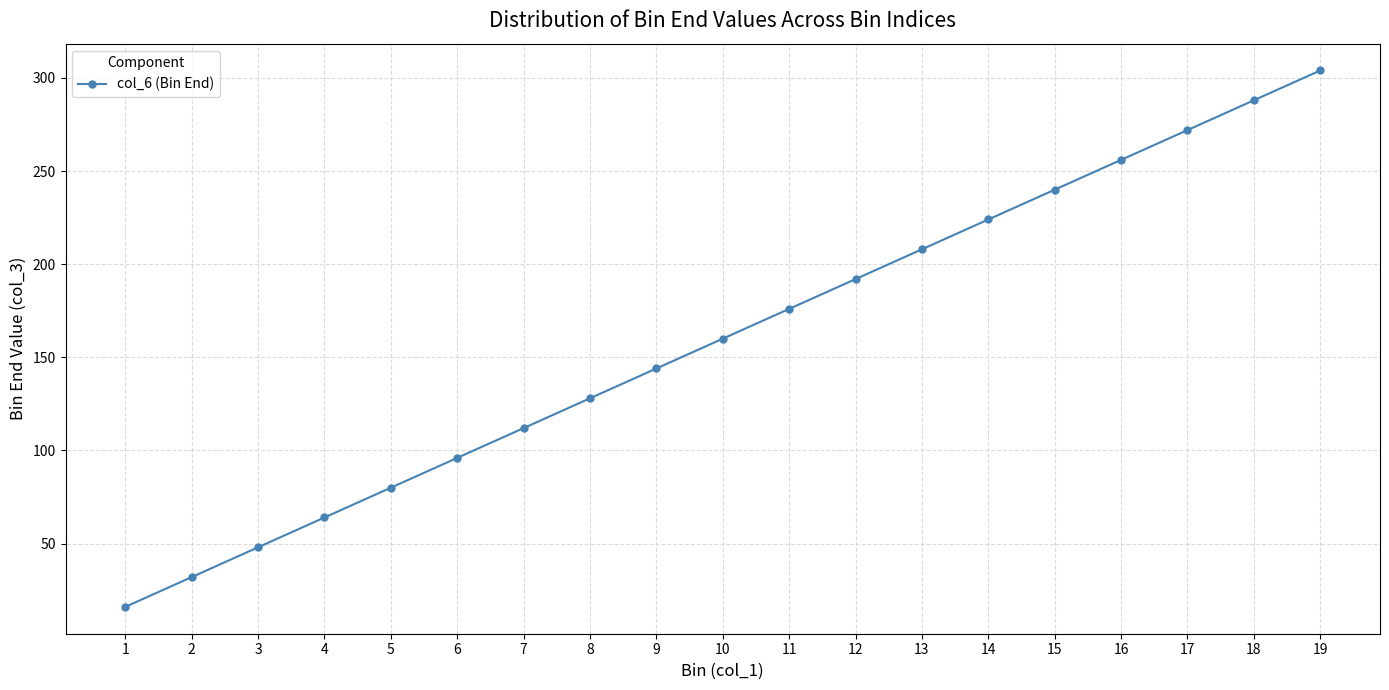

What is the average value?

160